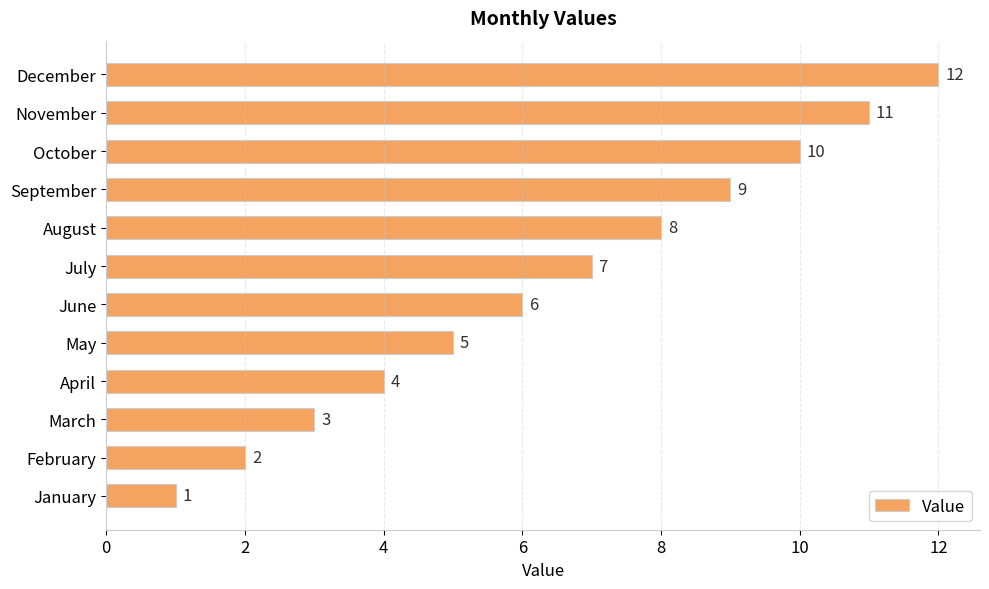

What is the maximum value shown in the chart?

12